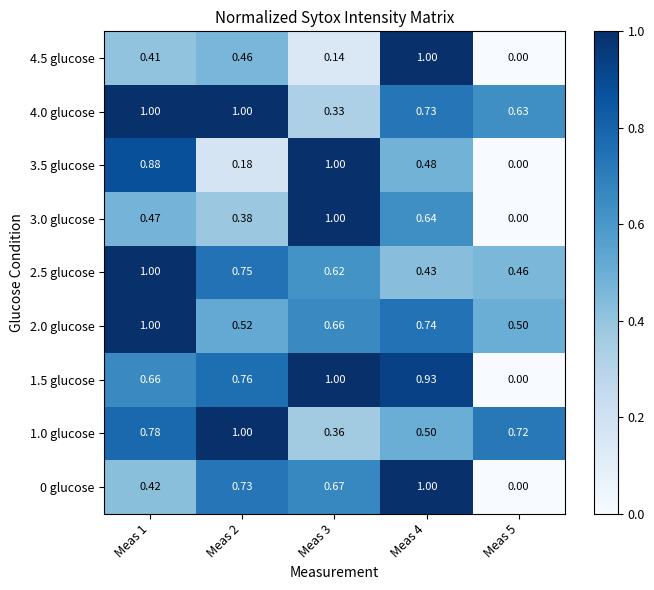

Is the value of 1.0 glucose at Meas 1 greater than the value of 3.0 glucose at Meas 1?

Yes